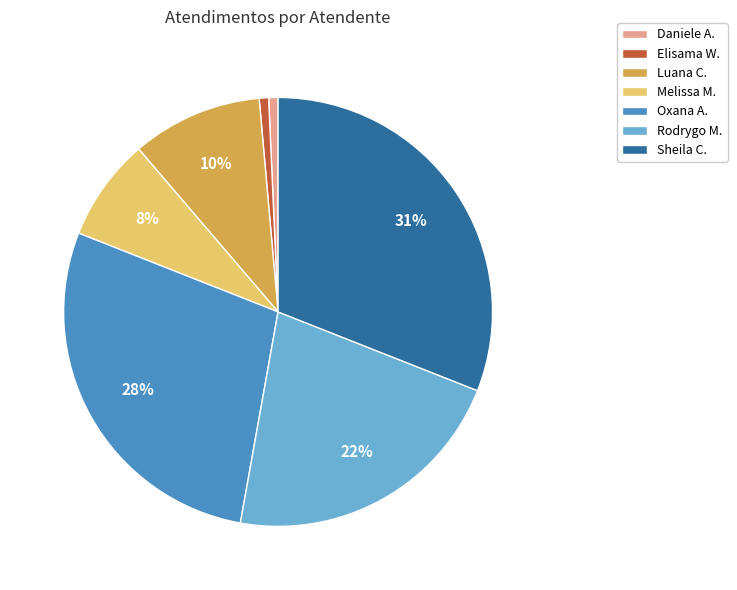

To the nearest percent, what percentage of the pie is Rodrygo M.?

22%